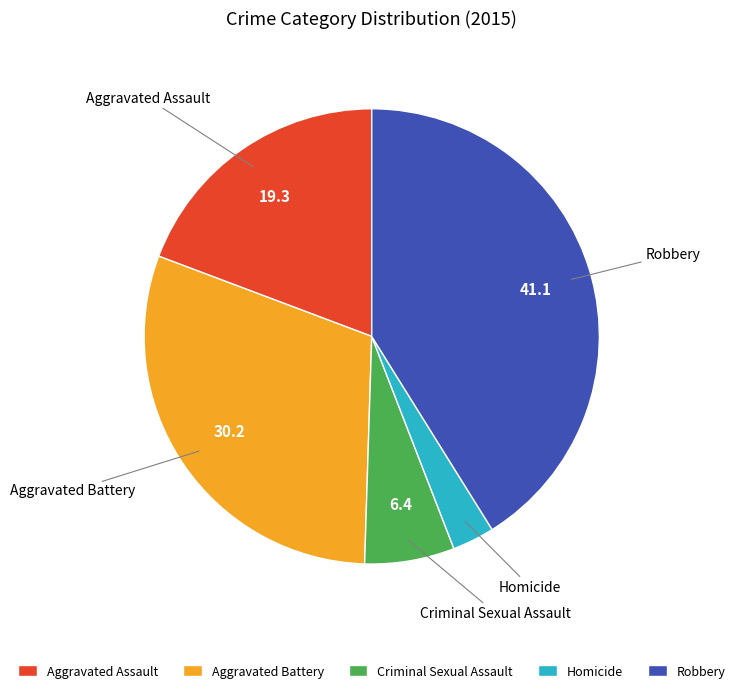

Is there a majority slice in this chart?

No